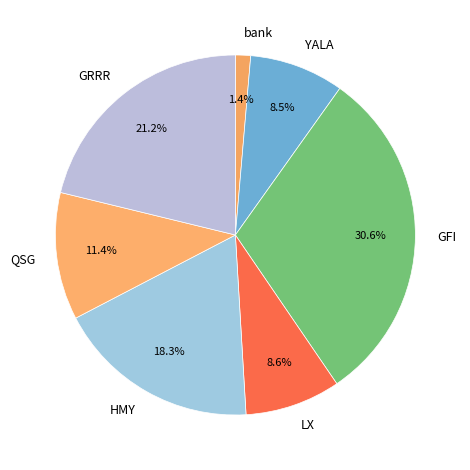

What percentage is the bank slice, to the nearest percent?

1%